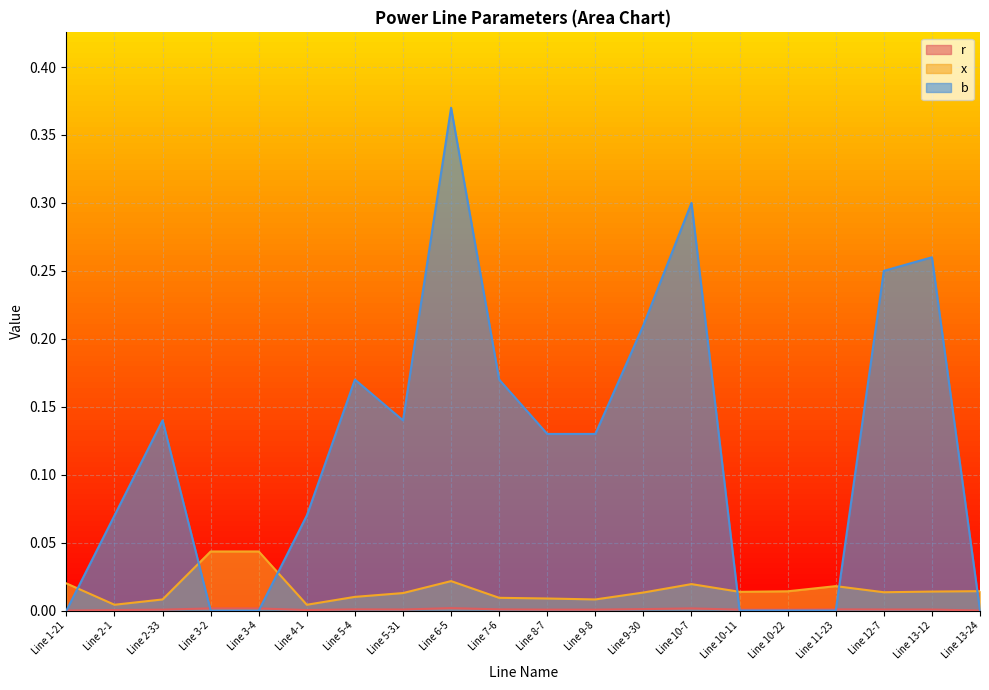

Is it true that b equals 0.2 at Line 10-11?

False